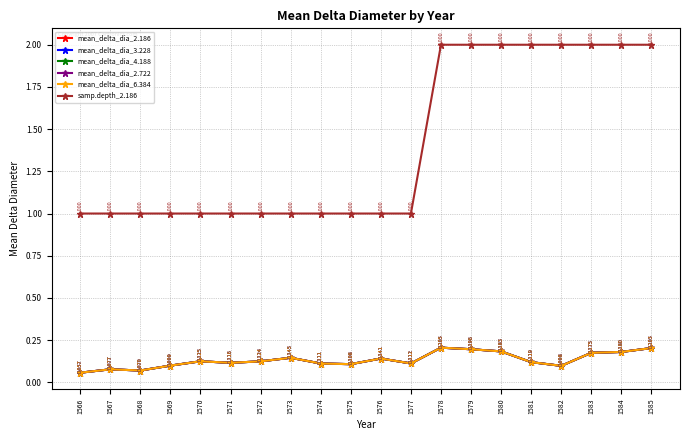

Does the chart have visible grid lines?

Yes